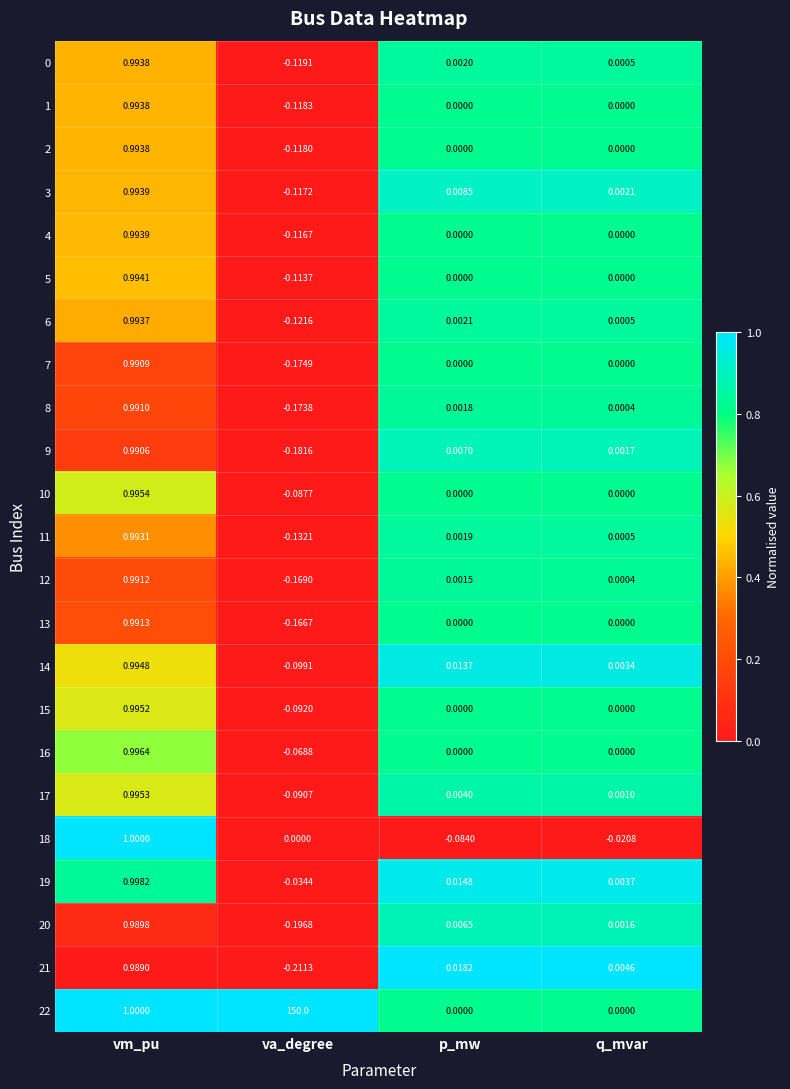

At which category is the sum across all series the highest?

va_degree